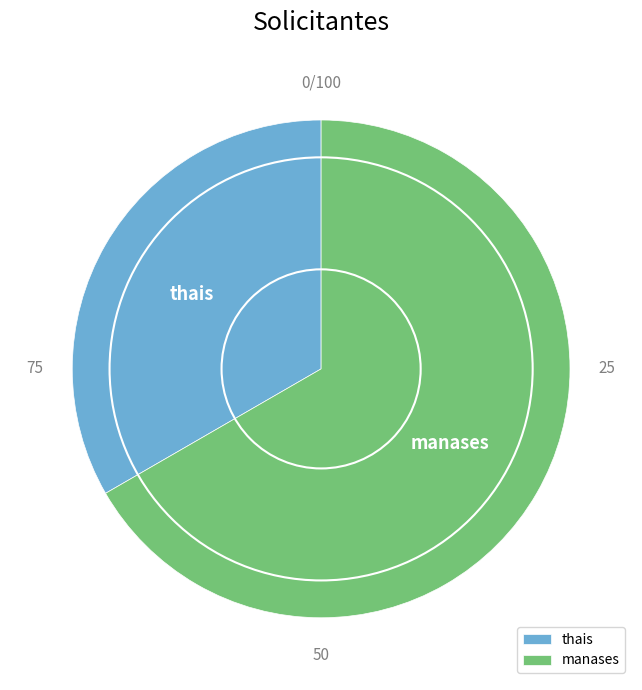

Does manases represent more than half of the total?

Yes